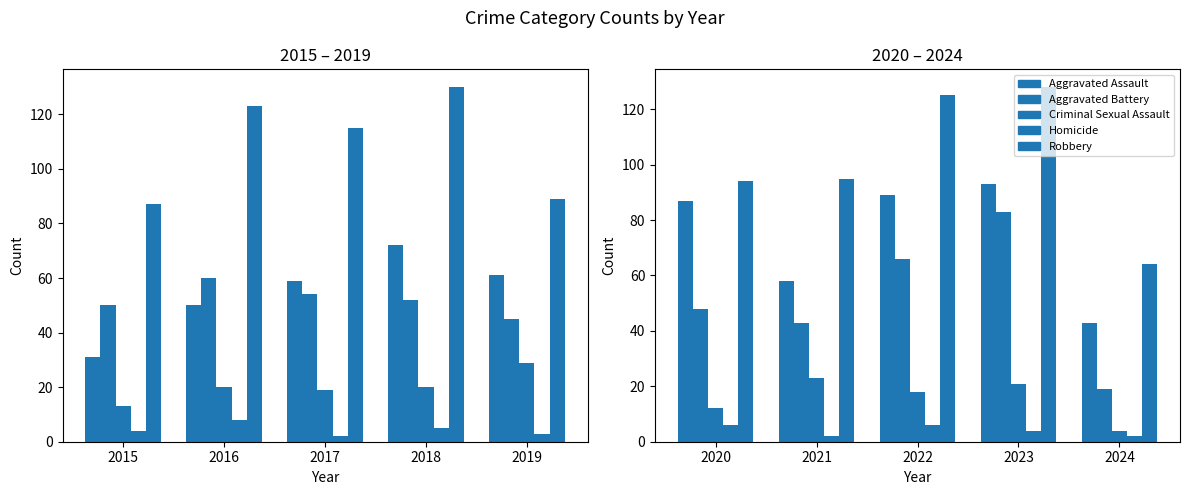

What is the value of the Robbery bar at the 5th from the left?

64